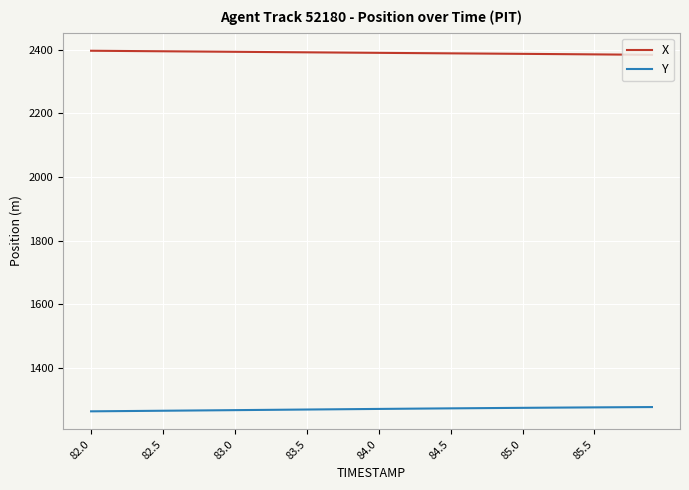

Which series has the largest total across all categories?

X